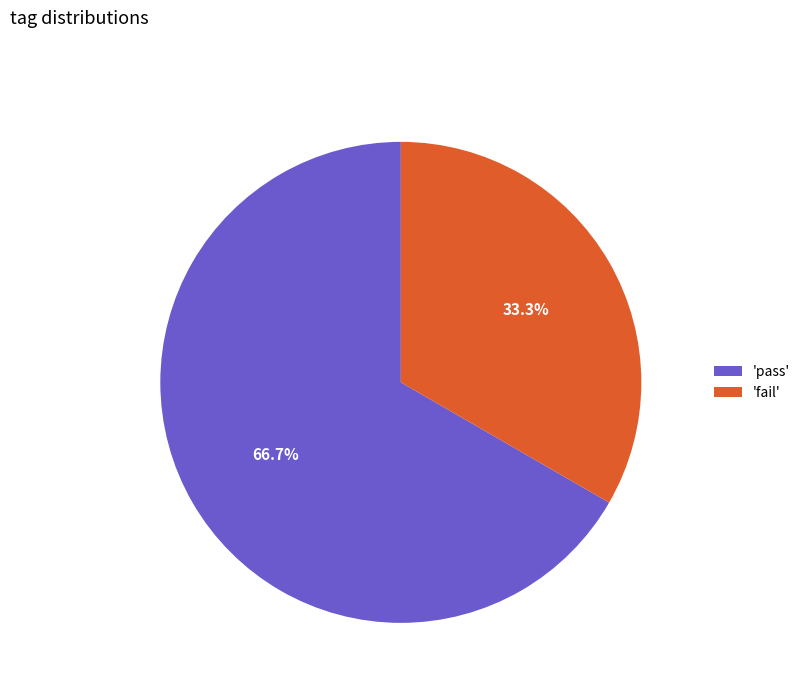

What is the total percentage of 'pass' and 'fail'?

100.0%